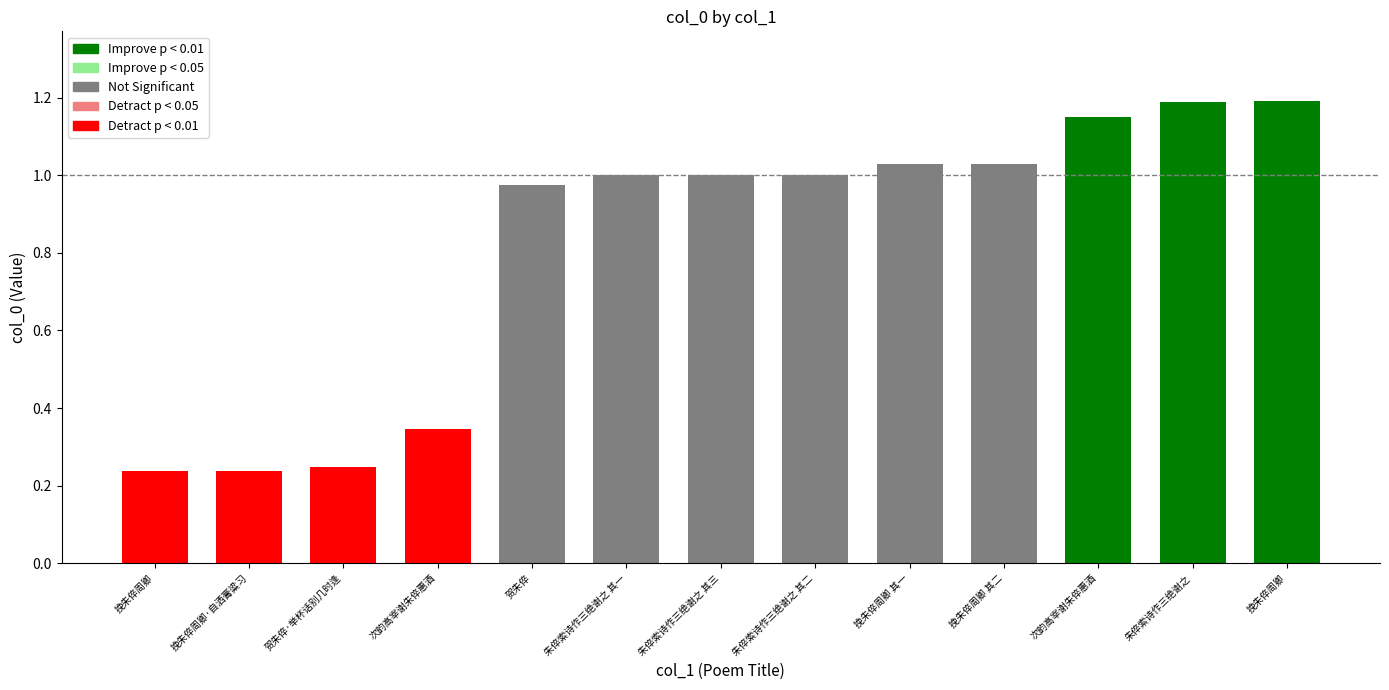

Are the bars horizontal?

No